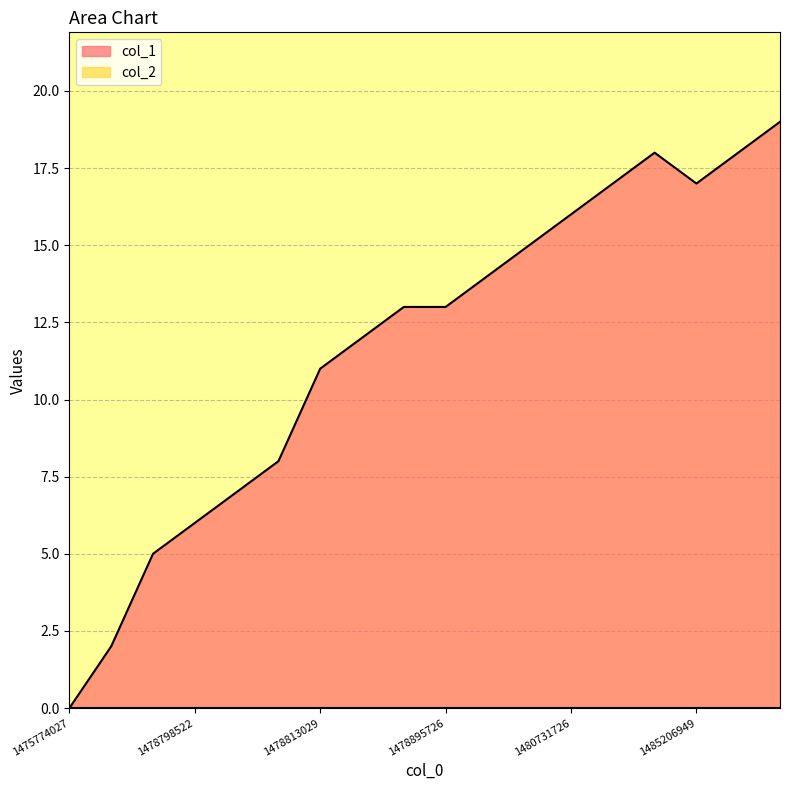

What is the difference between the maximum and minimum values?

19